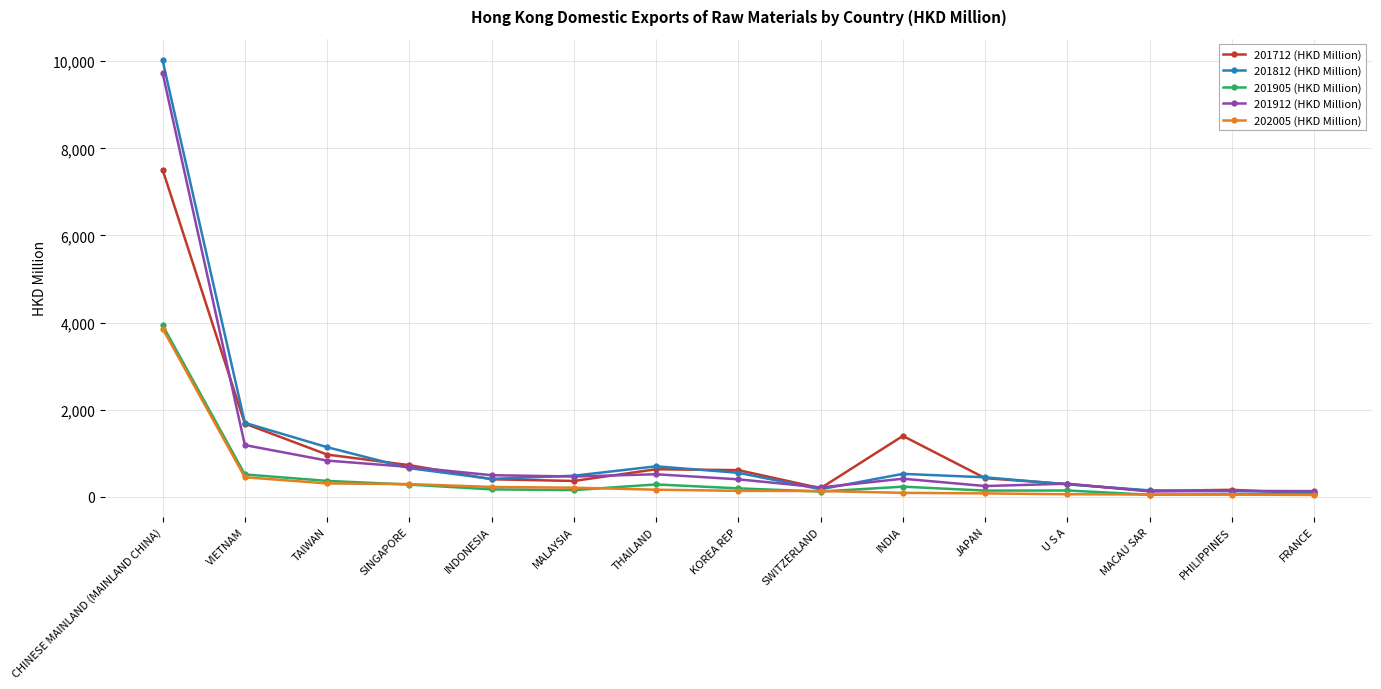

What is the maximum value shown in the chart?

10016.2